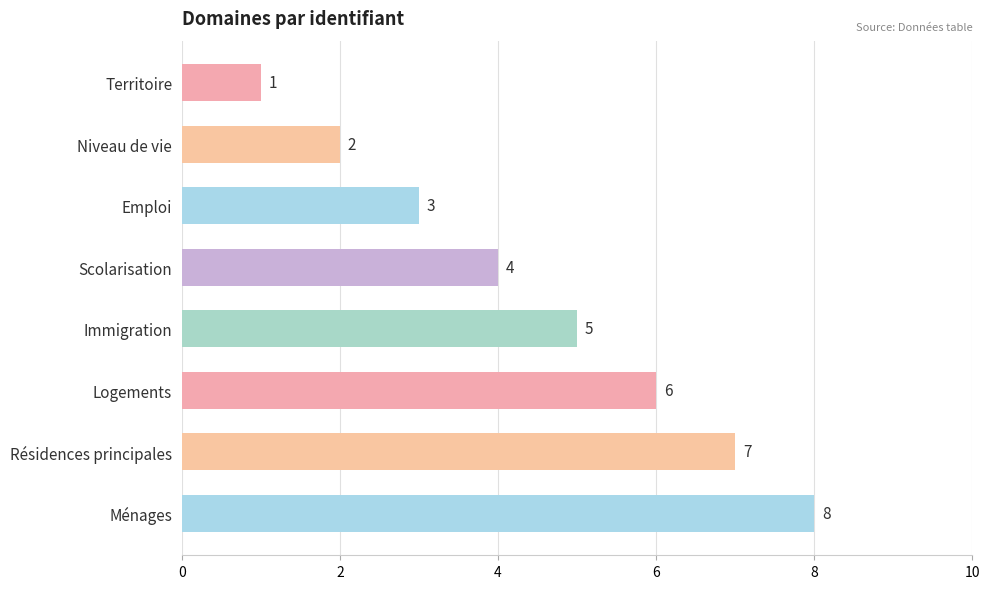

How many categories are shown in the chart?

8